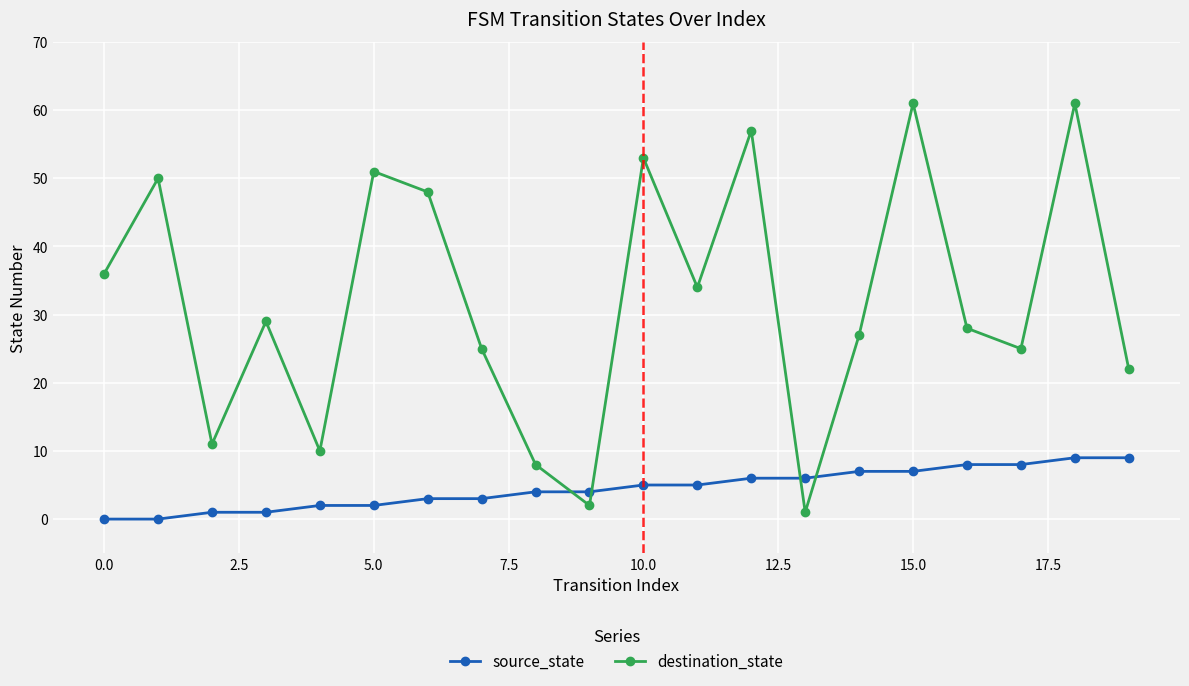

List the series in order of their overall mean, lowest first.

source_state, destination_state